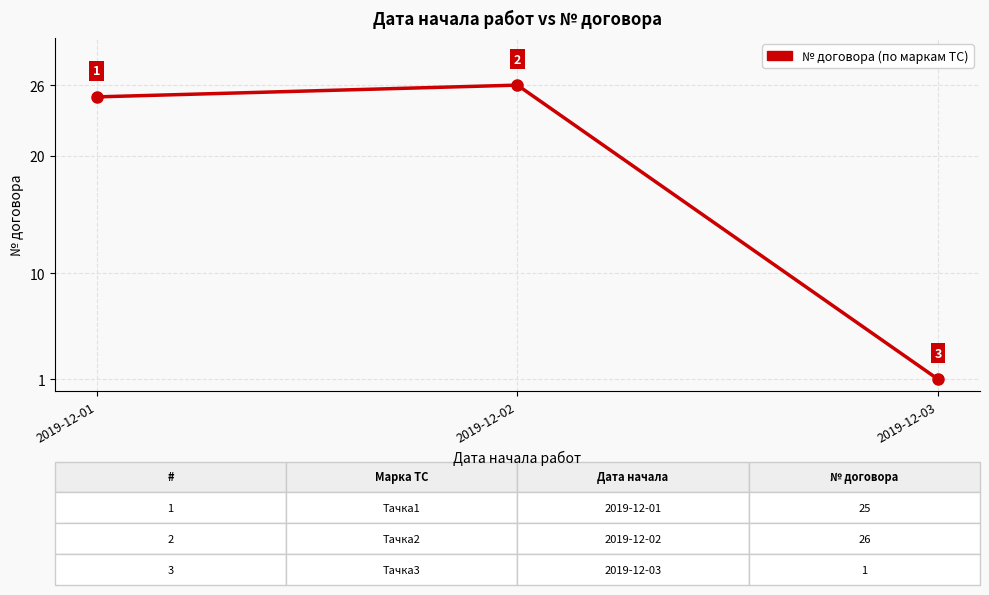

Reading left to right, list all the values displayed in this chart.

2019-12-01=25	2019-12-02=26	2019-12-03=1